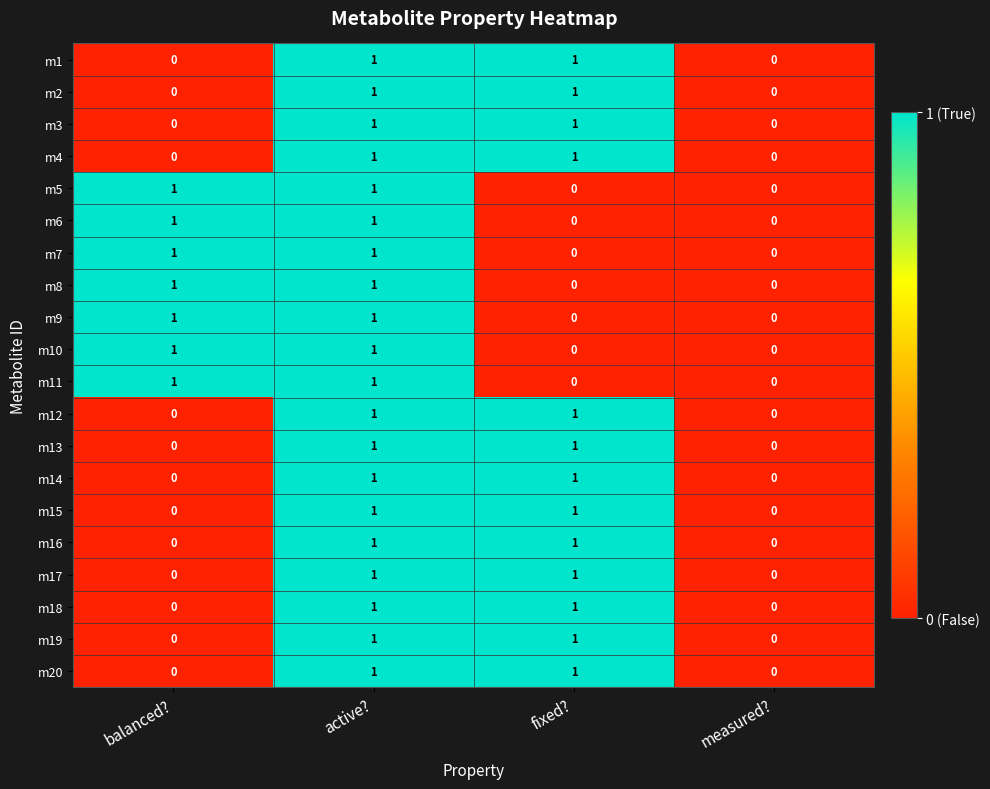

What is the total value across all series at balanced??

7